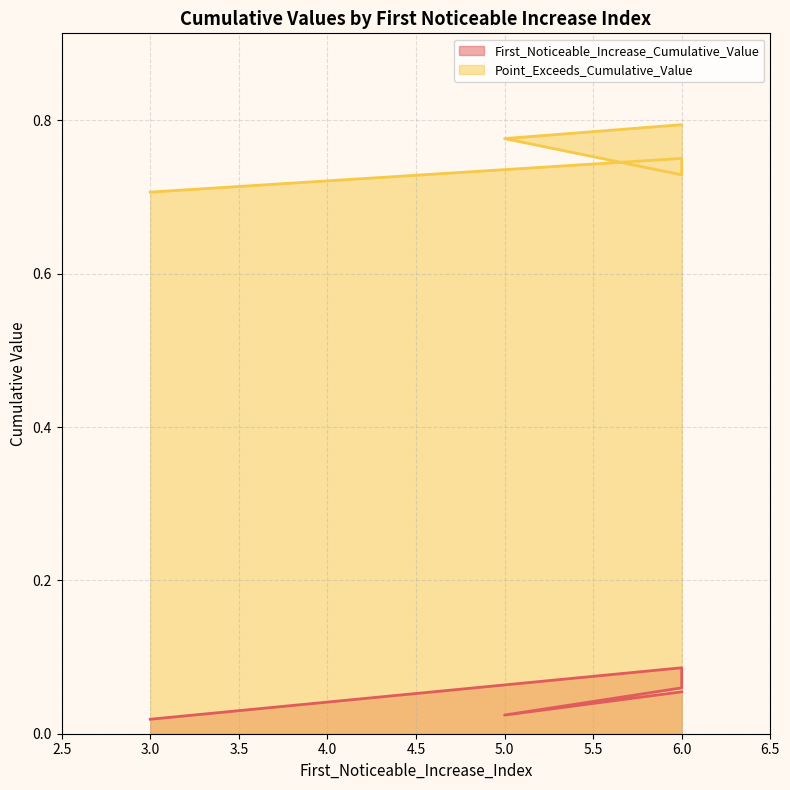

Does the chart display data point markers on the line(s)?

No